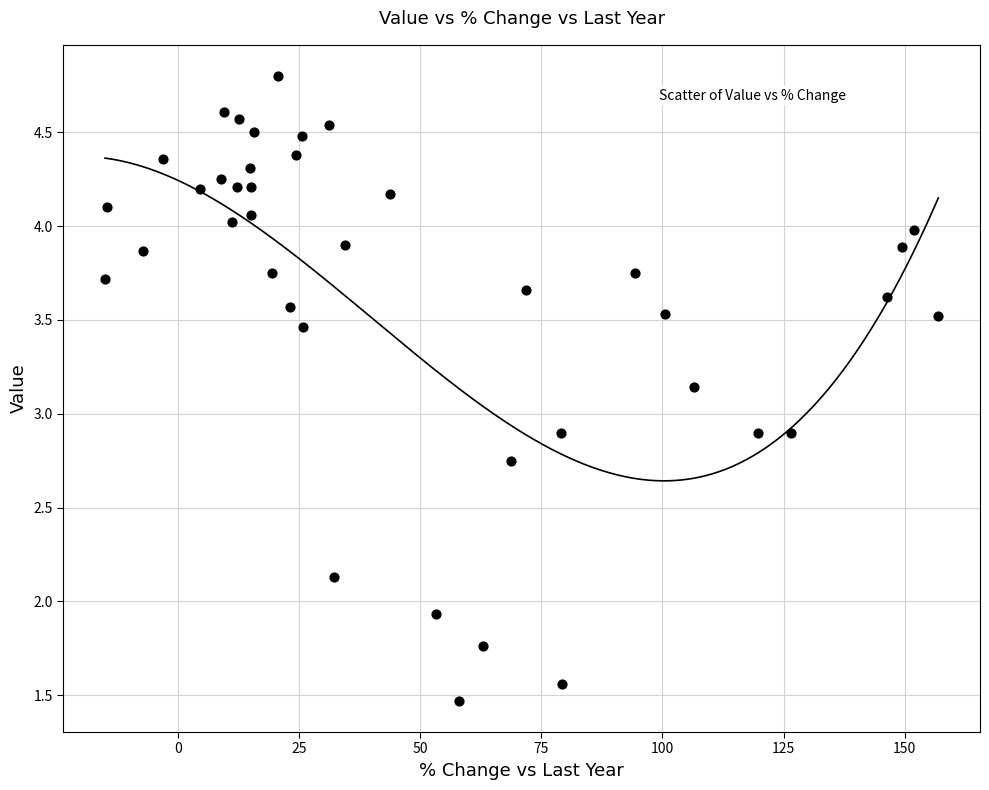

What is the range of X values (max minus min)?

172.0